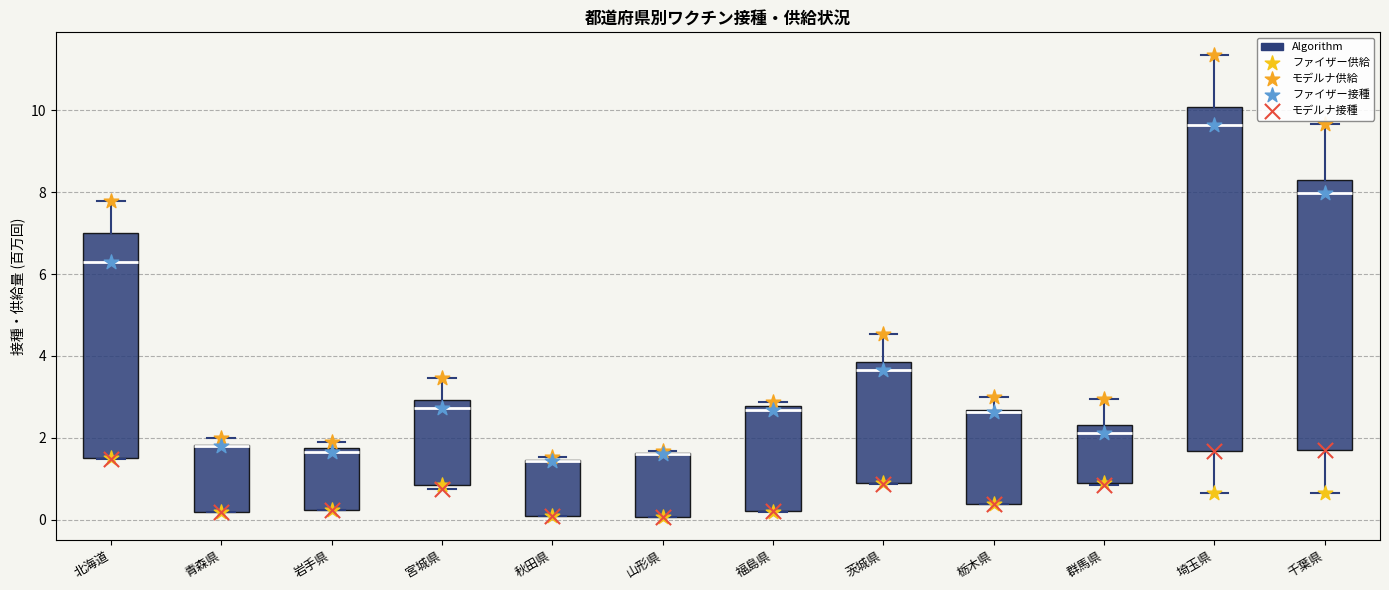

Reading left to right, read every box against the y-axis: the position of its median line, the range the box covers, and the ends of its whiskers. The values are not printed on the chart, so give them approximately, as read against the axis.

北海道: median 6.4, box 1.6 to 7.0, whiskers 1.4 to 7.8
青森県: median 1.8 (drawn on the box's upper edge), box 0.2 to 1.8, whiskers 0.2 to 2.0
岩手県: median 1.6, box 0.2 to 1.8, whiskers 0.2 to 2.0
宮城県: median 2.8, box 0.8 to 3.0, whiskers 0.8 (just below the box's lower edge) to 3.4
秋田県: median 1.4 (drawn on the box's upper edge), box 0.0 to 1.4, whiskers 0.0 to 1.6
山形県: median 1.6 (drawn on the box's upper edge), box 0.0 to 1.6, whiskers 0.0 to 1.6
福島県: median 2.6, box 0.2 to 2.8, whiskers 0.2 to 2.8 (just above the box's upper edge)
茨城県: median 3.6, box 0.8 to 3.8, whiskers 0.8 to 4.6
栃木県: median 2.6, box 0.4 to 2.6, whiskers 0.4 to 3.0
群馬県: median 2.2, box 0.8 to 2.4, whiskers 0.8 to 3.0
埼玉県: median 9.6, box 1.6 to 10.0, whiskers 0.6 to 11.4
千葉県: median 8.0, box 1.6 to 8.4, whiskers 0.6 to 9.6